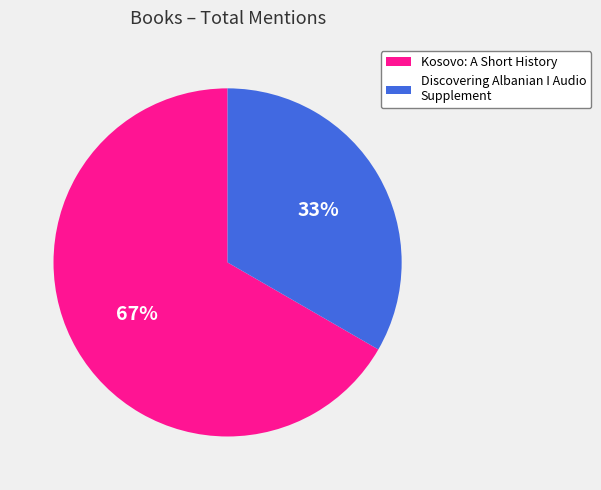

What is the largest slice in the pie chart?

Kosovo: A Short History